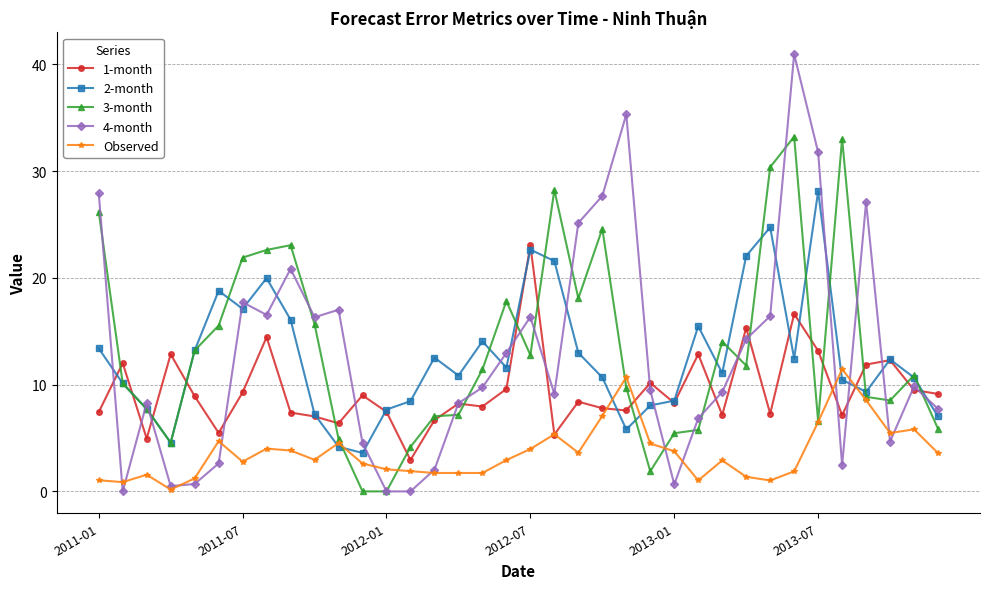

What is the value of the 3-month point at the 20th from the left?

28.2